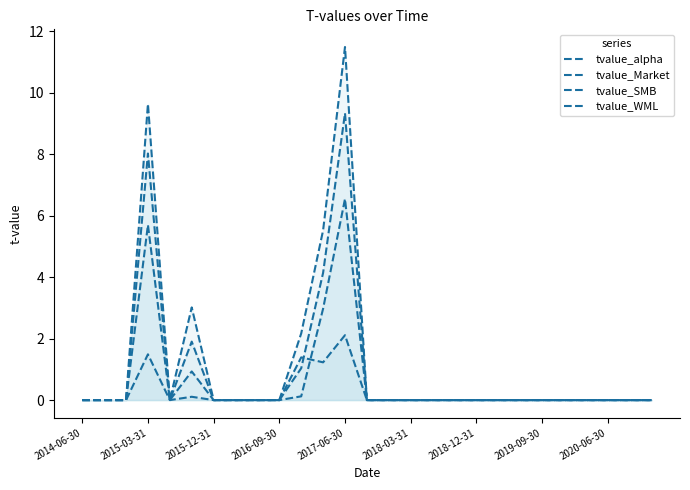

Reading right to left, list all the values displayed in this chart.

tvalue_alpha: 0.0	0.0	0.0	0.0	0.0	0.0	0.0	0.0	0.0	0.0	0.0	0.0	0.0	0.0	2.1	1.2	1.4	0.0	0.0	0.0	0.0	0.1	0.0	1.5	0.0	0.0	0.0
tvalue_Market: 0.0	0.0	0.0	0.0	0.0	0.0	0.0	0.0	0.0	0.0	0.0	0.0	0.0	0.0	11.5	5.5	2.2	0.0	0.0	0.0	0.0	3.0	0.0	8.0	0.0	0.0	0.0
tvalue_SMB: 0.0	0.0	0.0	0.0	0.0	0.0	0.0	0.0	0.0	0.0	0.0	0.0	0.0	0.0	6.5	3.0	0.1	0.0	0.0	0.0	0.0	0.9	0.0	5.7	0.0	0.0	0.0
tvalue_WML: 0.0	0.0	0.0	0.0	0.0	0.0	0.0	0.0	0.0	0.0	0.0	0.0	0.0	0.0	9.3	4.1	1.0	0.0	0.0	0.0	0.0	1.9	0.0	9.6	0.0	0.0	0.0